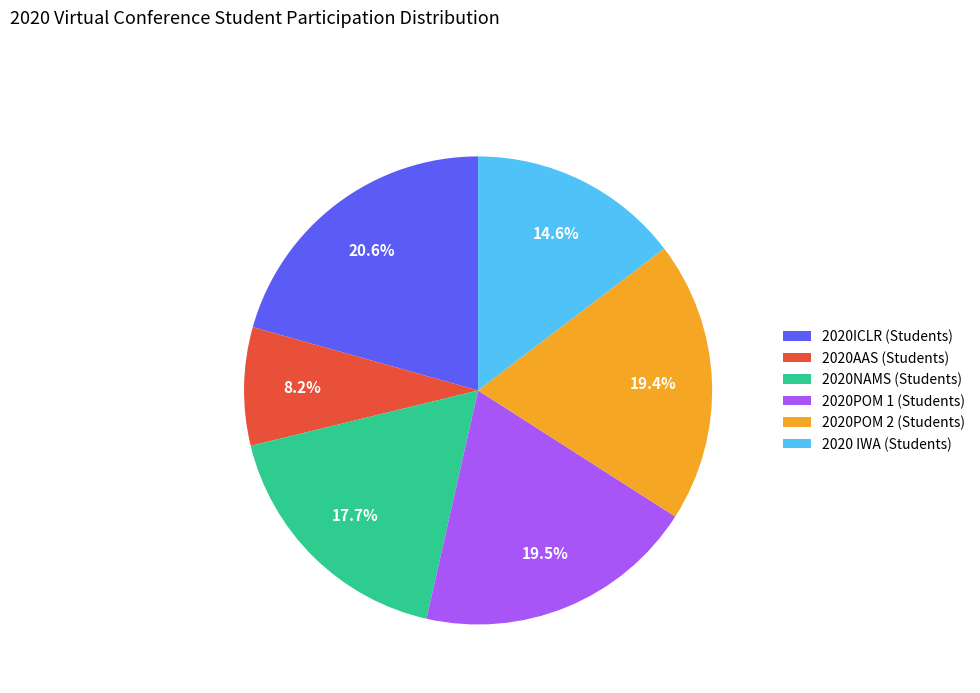

Is it true that 2020AAS (Students) is 1% of the pie?

False